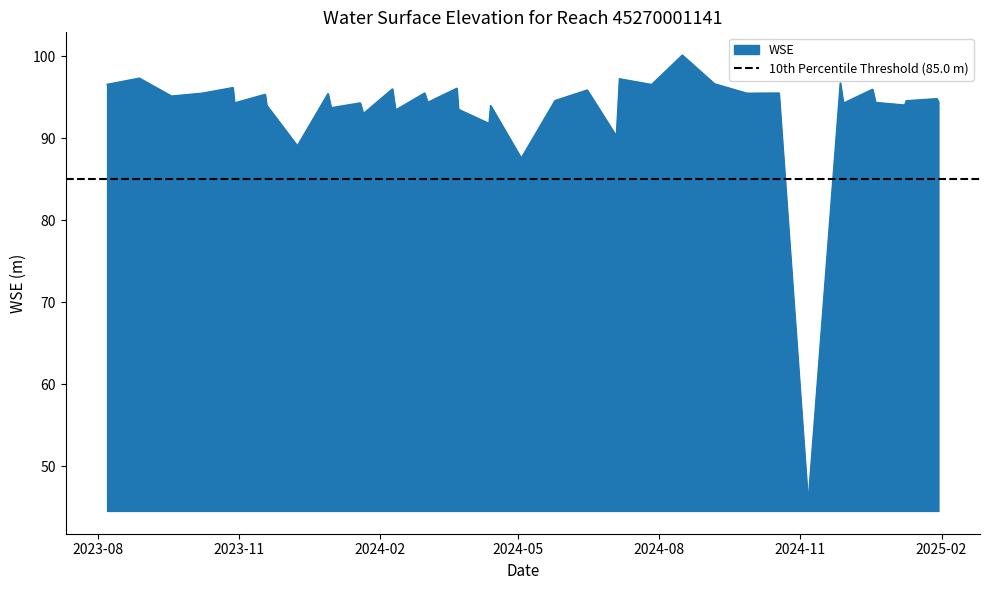

Does the chart display data point markers on the line(s)?

No